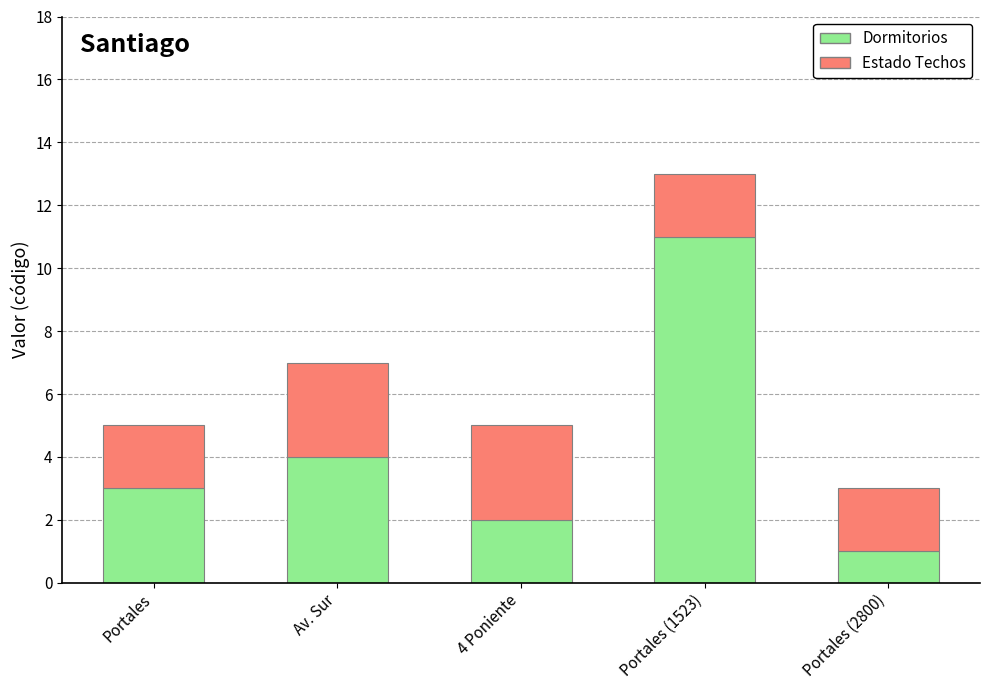

True or false: Dormitorios has a value of 2 at Portales (2800).

False